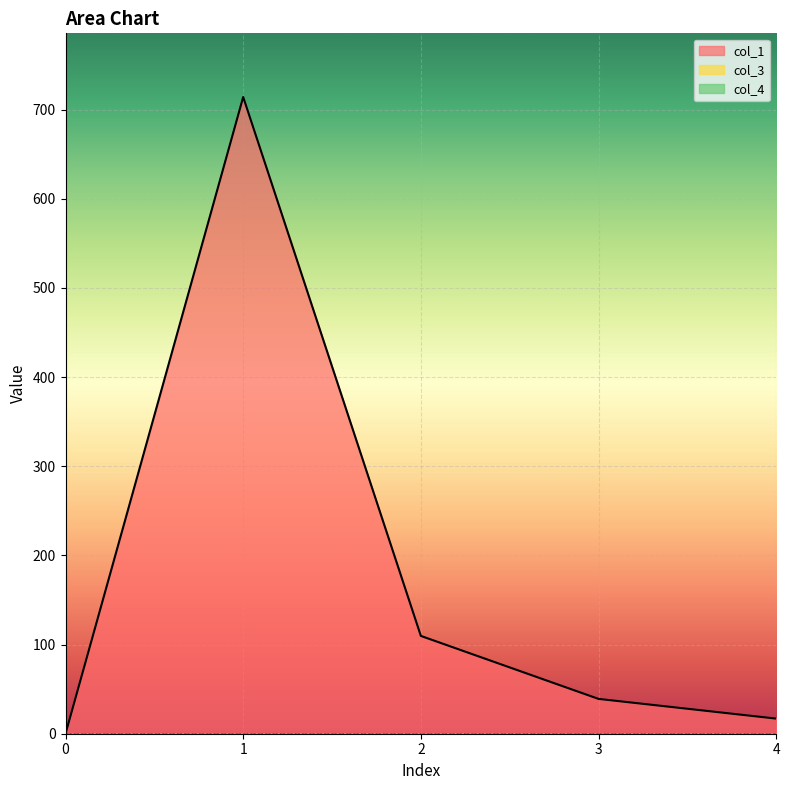

At which category is the sum across all series the highest?

1